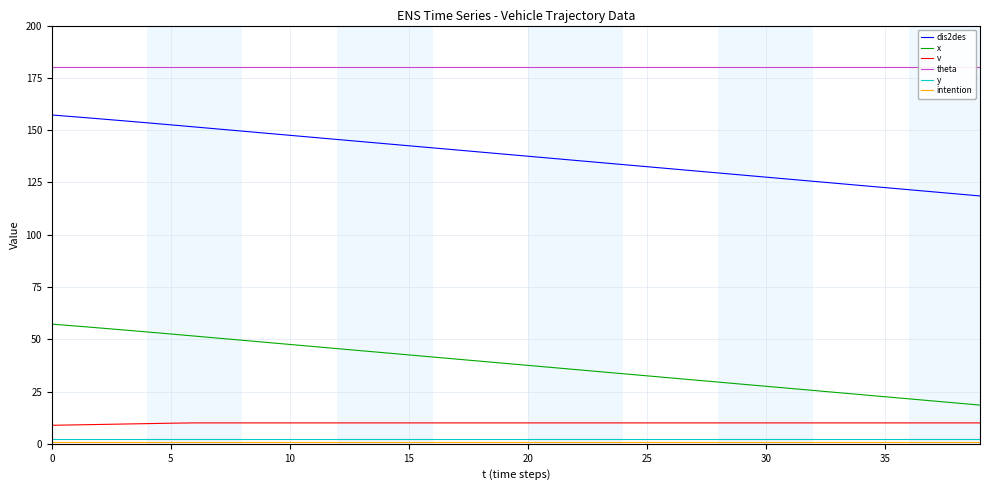

What is the minimum value for dis2des?

118.5